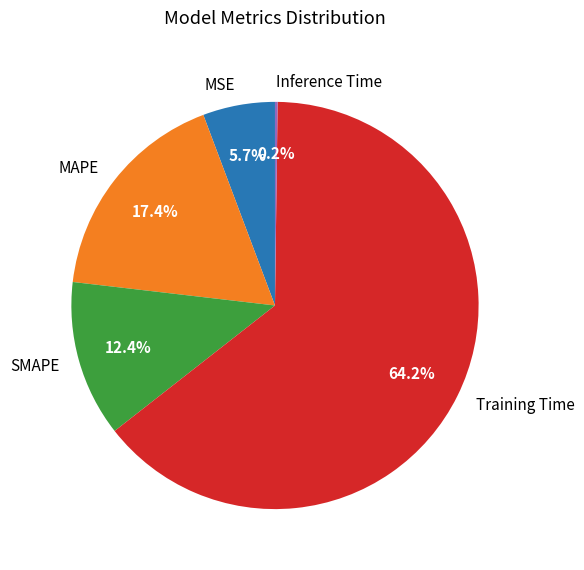

To the nearest percent, what is the difference between the MSE and SMAPE slice percentages?

7%